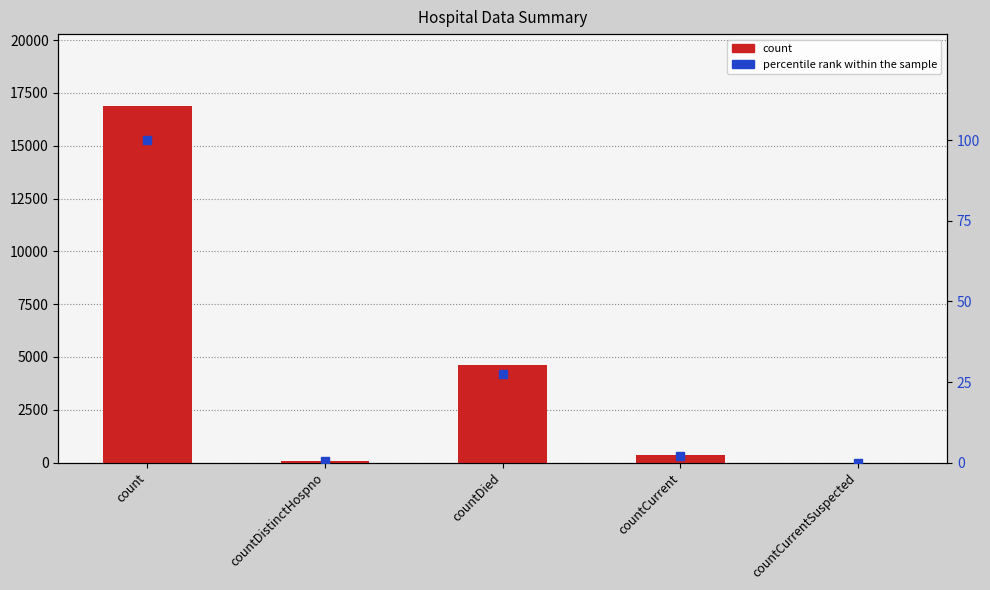

Which series contains the lowest Y value?

count